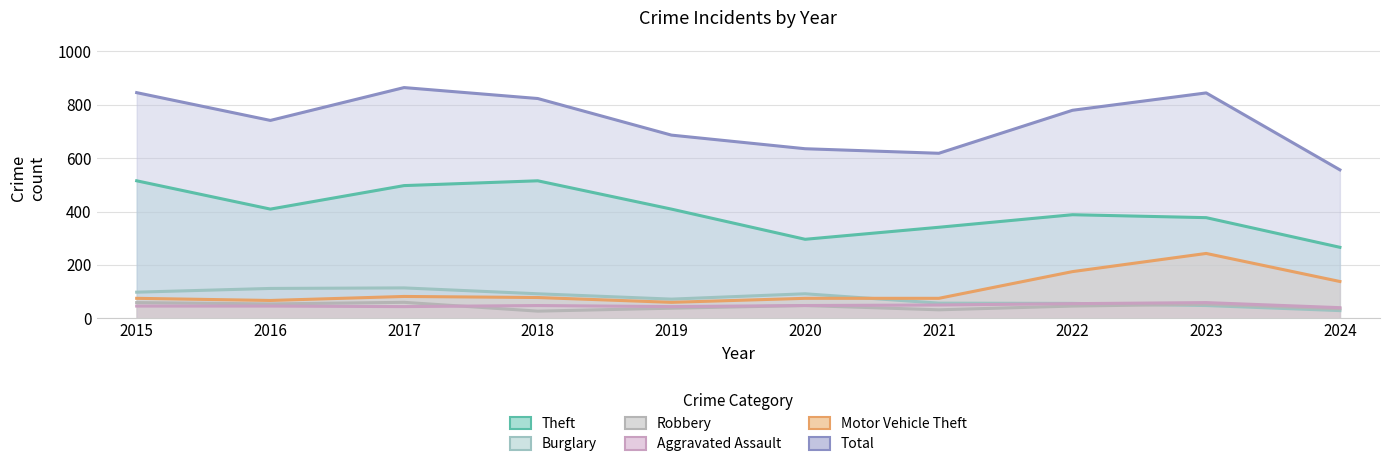

True or false: Theft and Robbery intersect in this chart.

False